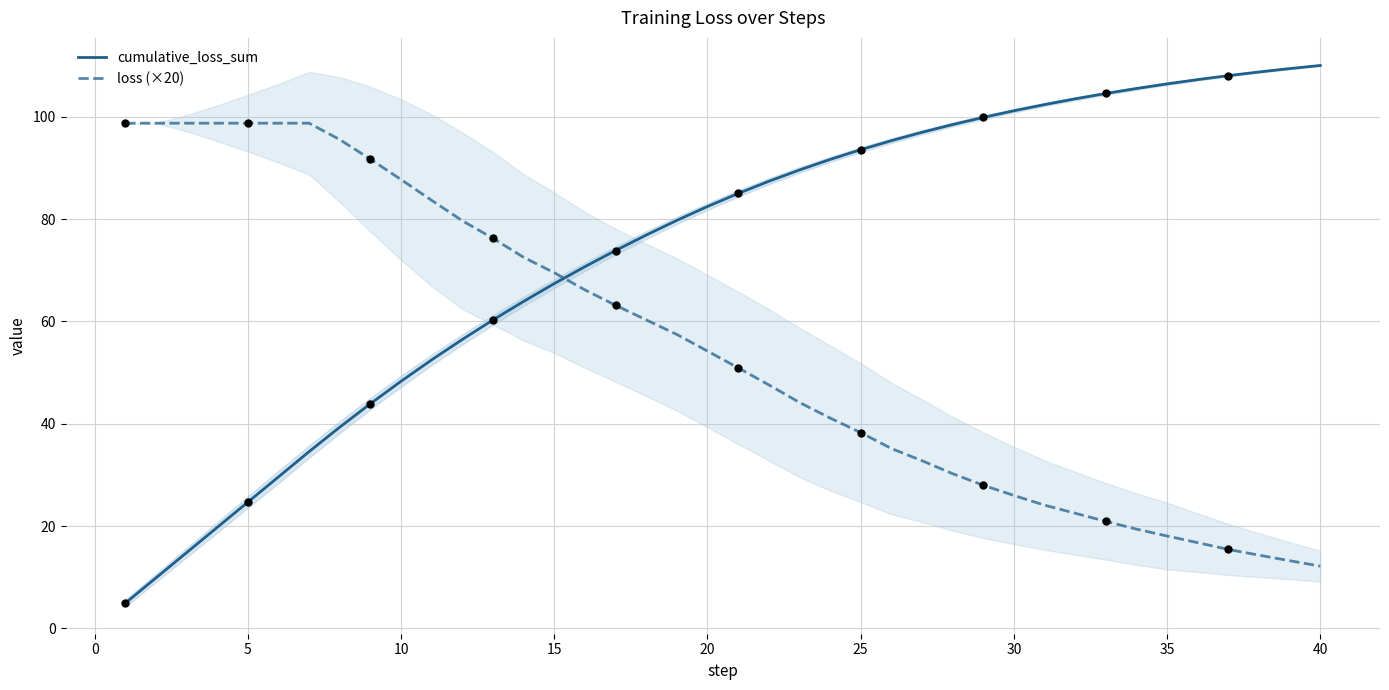

Which series reaches the minimum Y coordinate?

cumulative_loss_sum